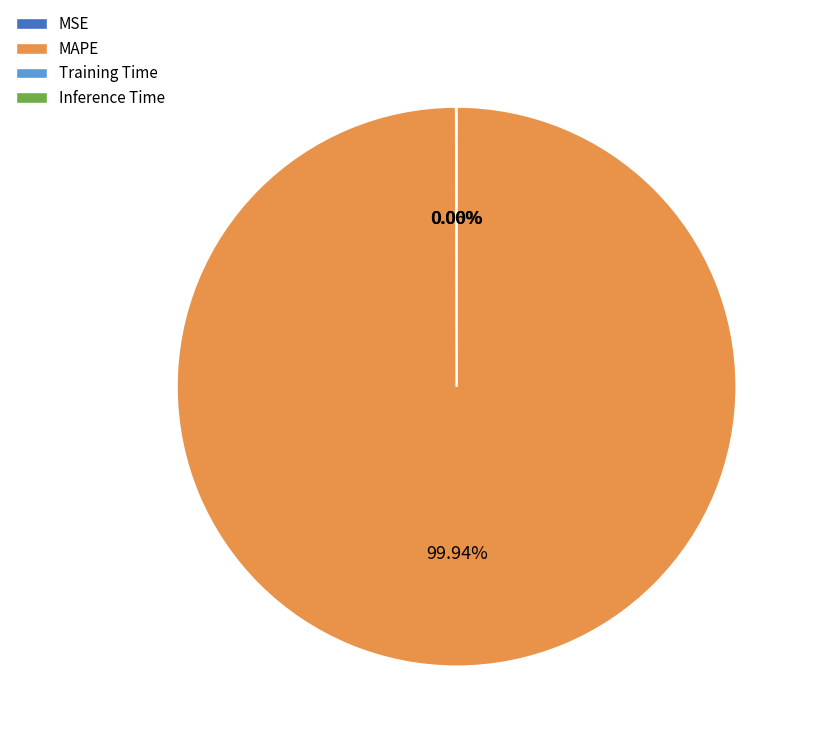

Is there any slice that represents more than half of the pie?

Yes